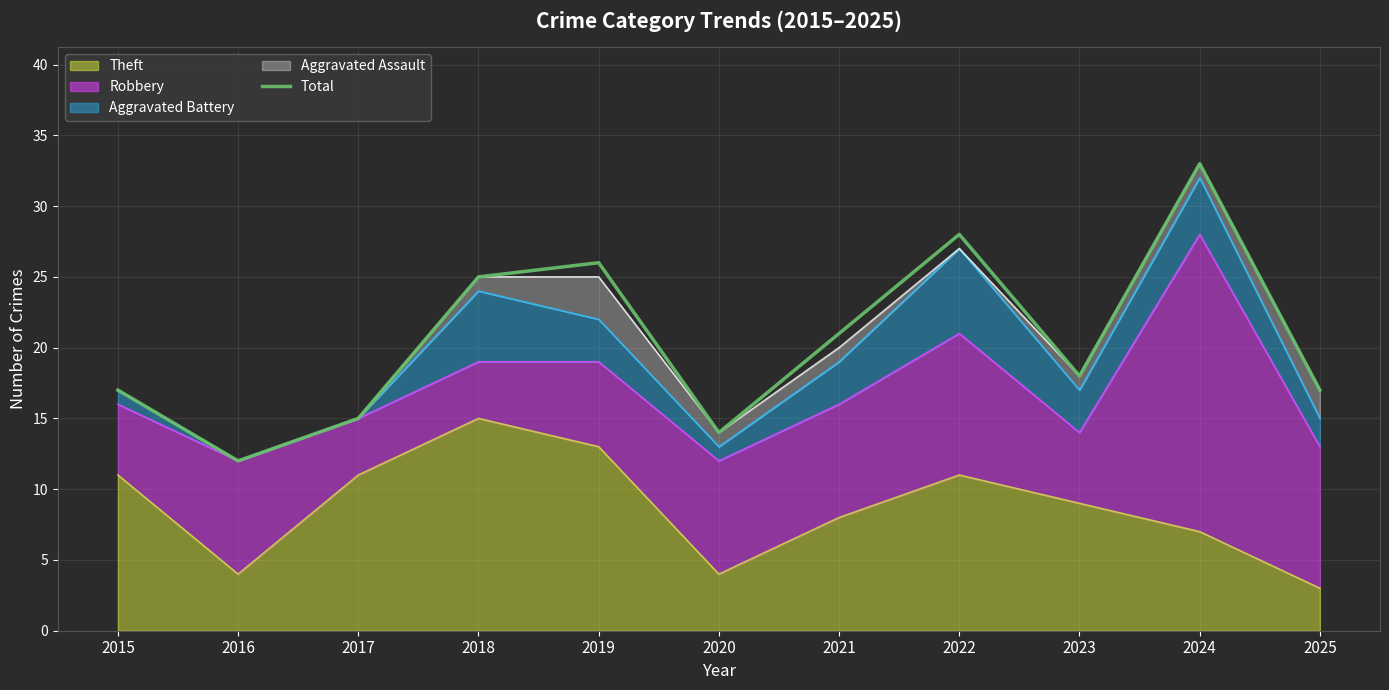

True or false: the data shows 25 at 2018.

True